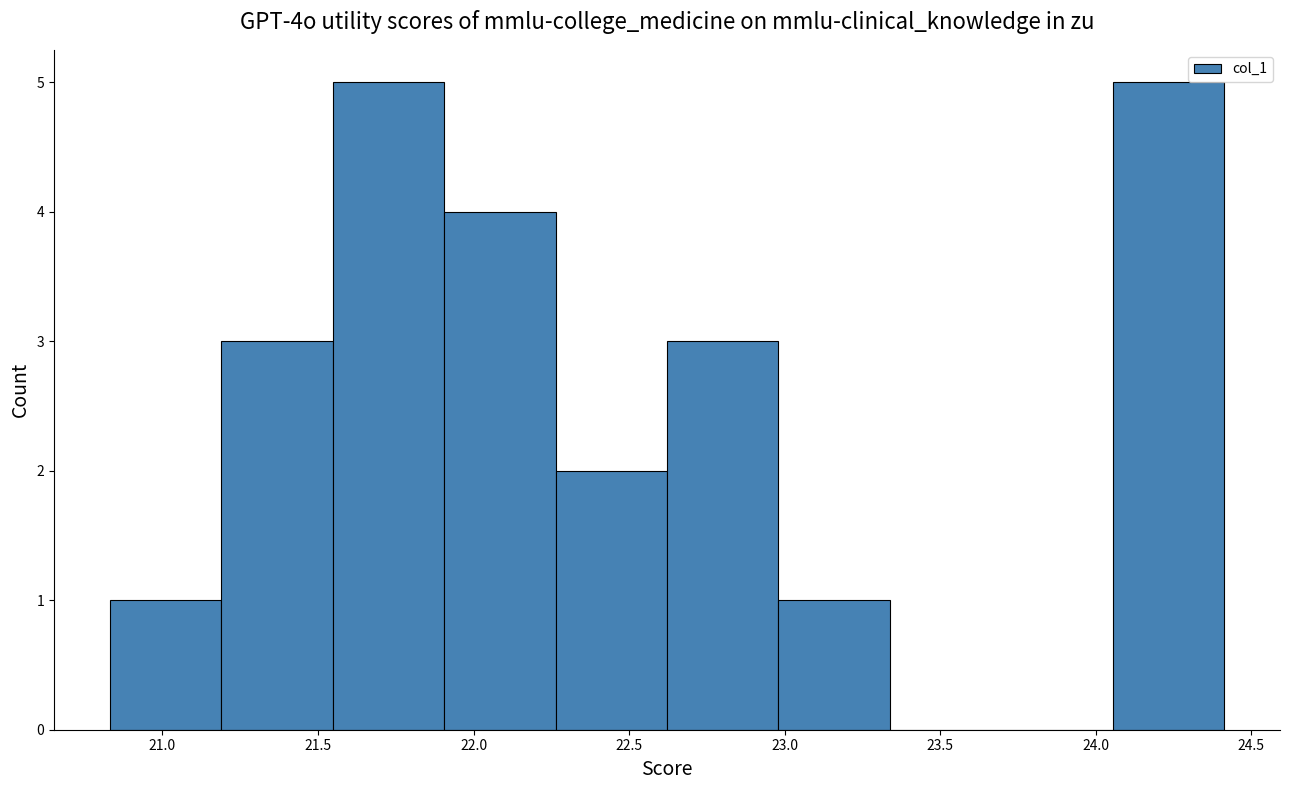

Reading left to right, list every bar in this chart as the range it spans on the x-axis followed by its height. Neither the bar edges nor the heights are printed on the chart, so give them approximately, as read against the axes.

20.85 to 21.20: 1
21.20 to 21.55: 3
21.55 to 21.90: 5
21.90 to 22.25: 4
22.25 to 22.60: 2
22.60 to 23.00: 3
23.00 to 23.35: 1
23.35 to 23.70: 0
23.70 to 24.05: 0
24.05 to 24.40: 5